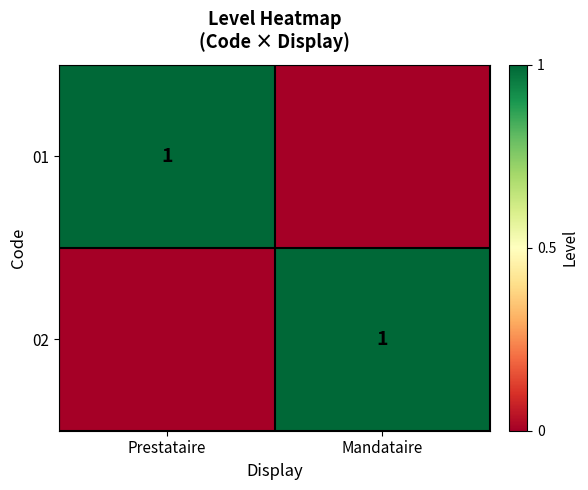

The value of 01 at Prestataire is 0. True or false?

False